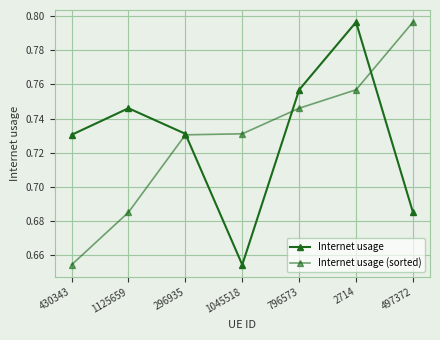

The Internet usage (sorted) series shows 0.3 at 796573. True or false?

False